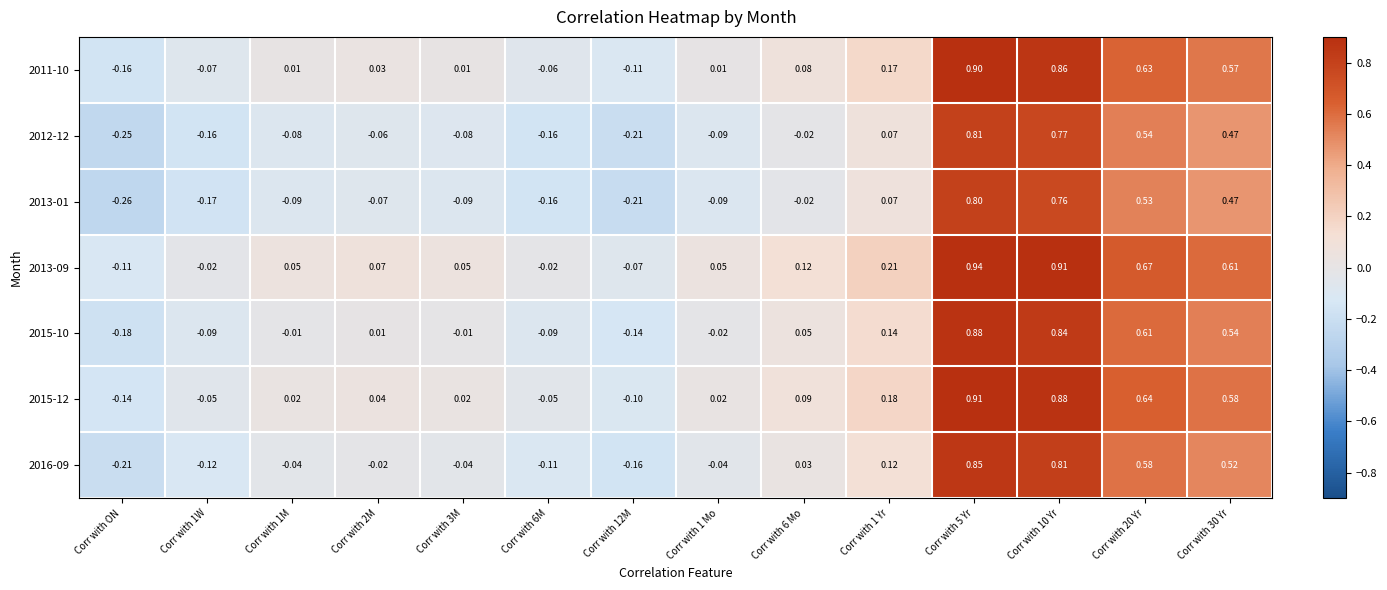

Which category has the lowest value in the 2013-01 series?

Corr with ON